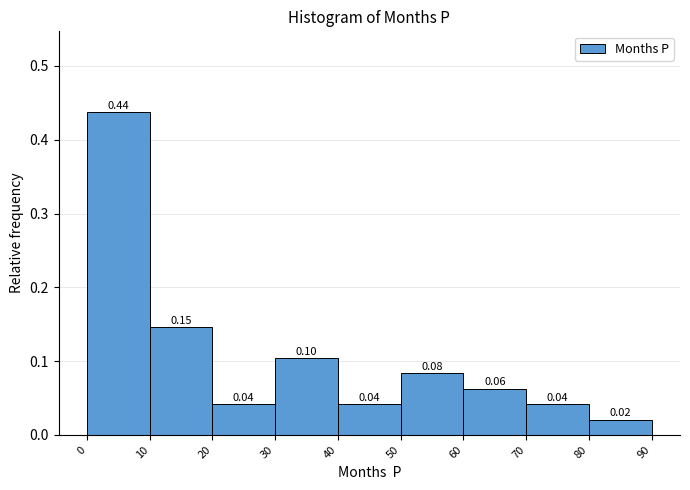

Over which range of the x-axis is the bar tallest?

0 to 10